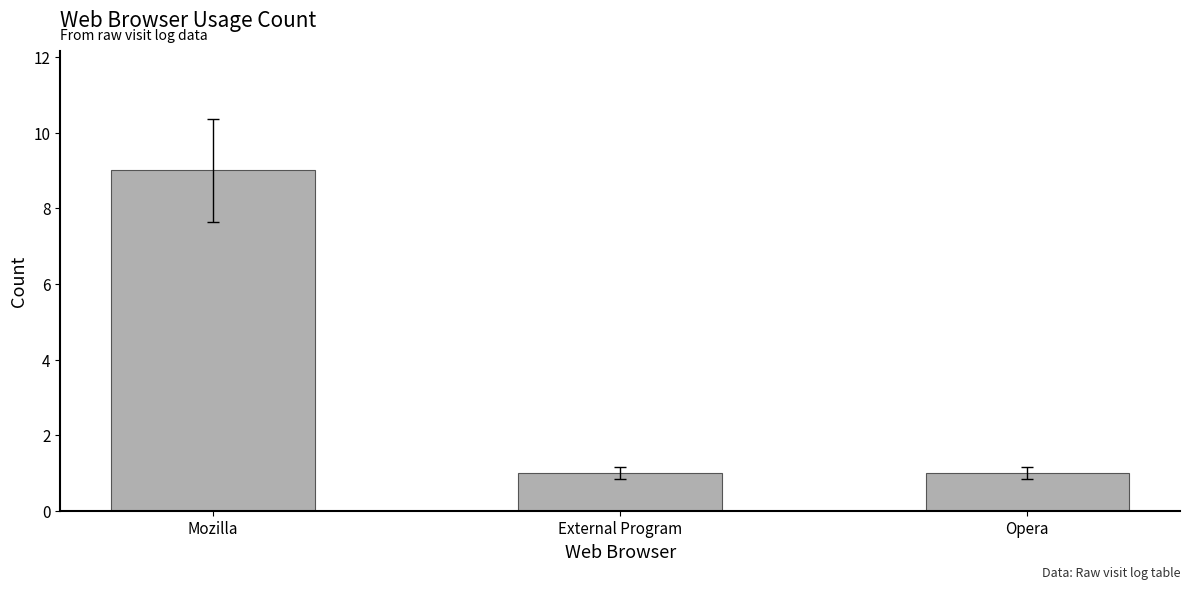

What position from the right is External Program?

2